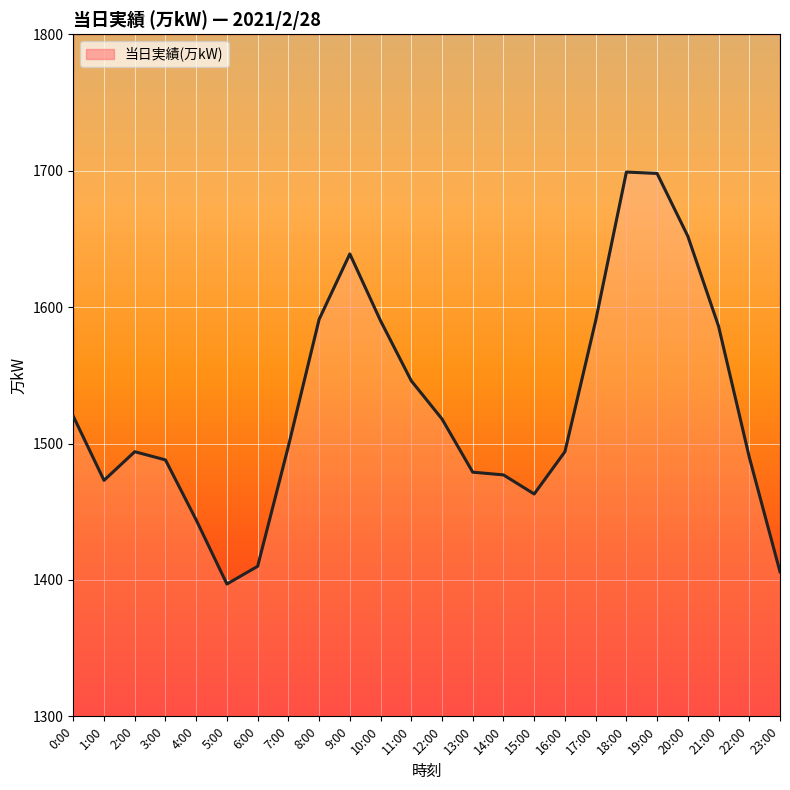

What is the difference between the maximum and second lowest values?

293